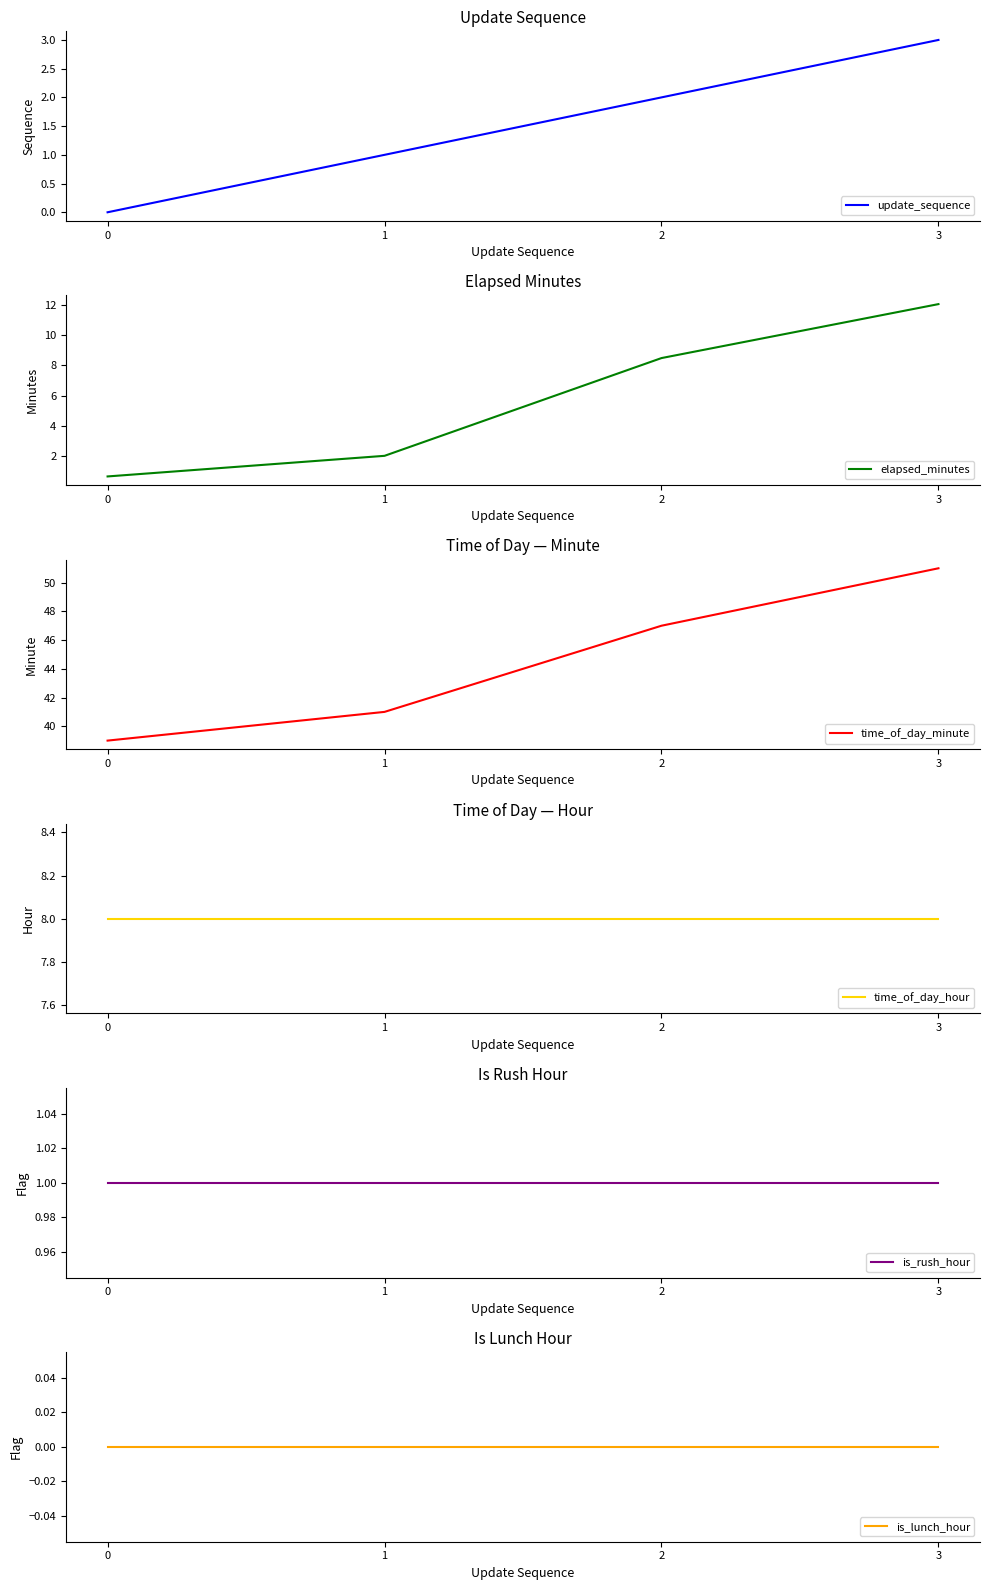

What is the approximate value of time_of_day_minute at 0?

39